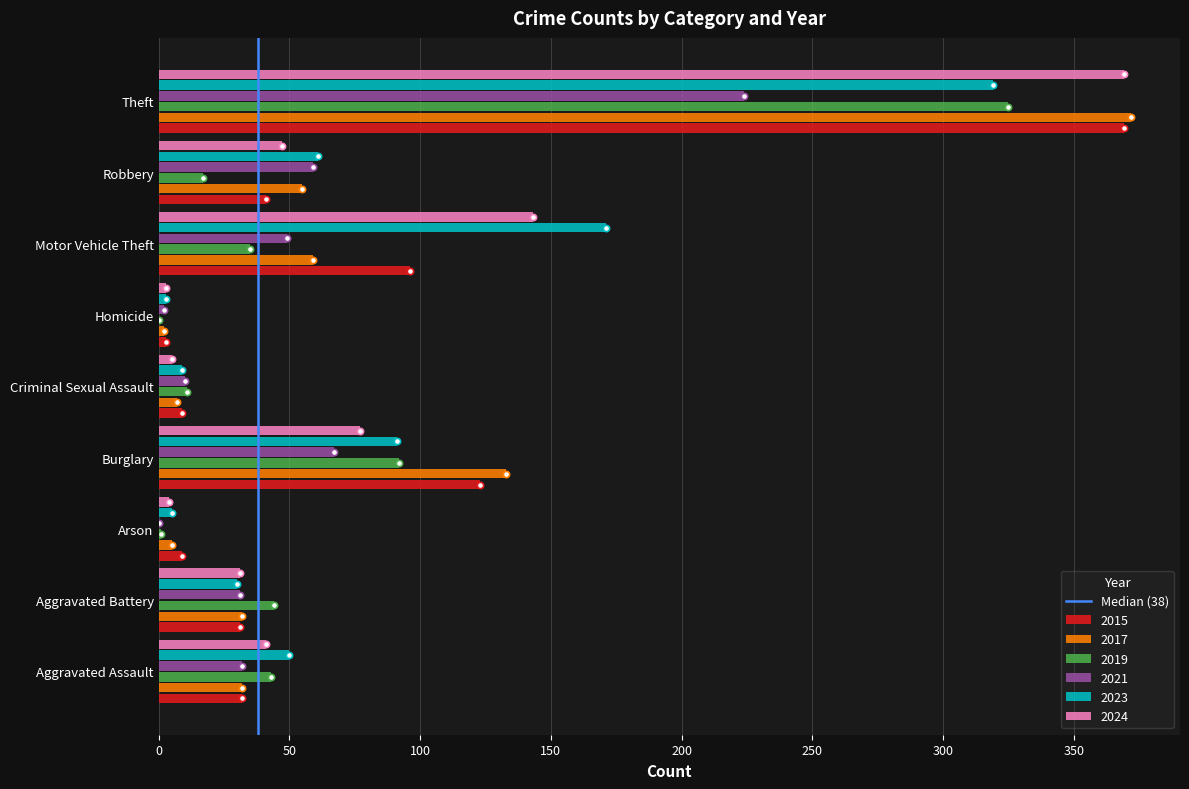

Is the value of 2023 at Aggravated Battery greater than the value of 2017 at Arson?

Yes